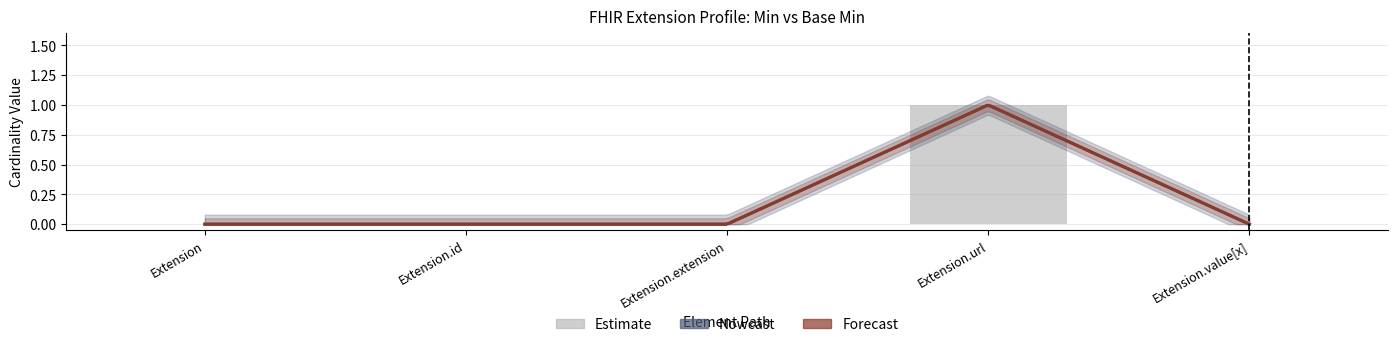

Reading right to left, extract all data points from this chart.

Extension.value[x]=0	Extension.url=1	Extension.extension=0	Extension.id=0	Extension=0